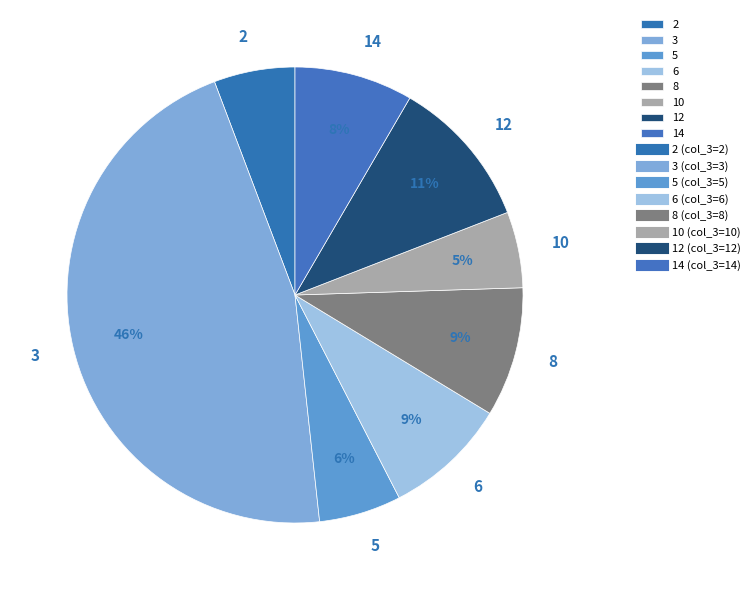

What percentage is the 10 slice, to the nearest percent?

5%